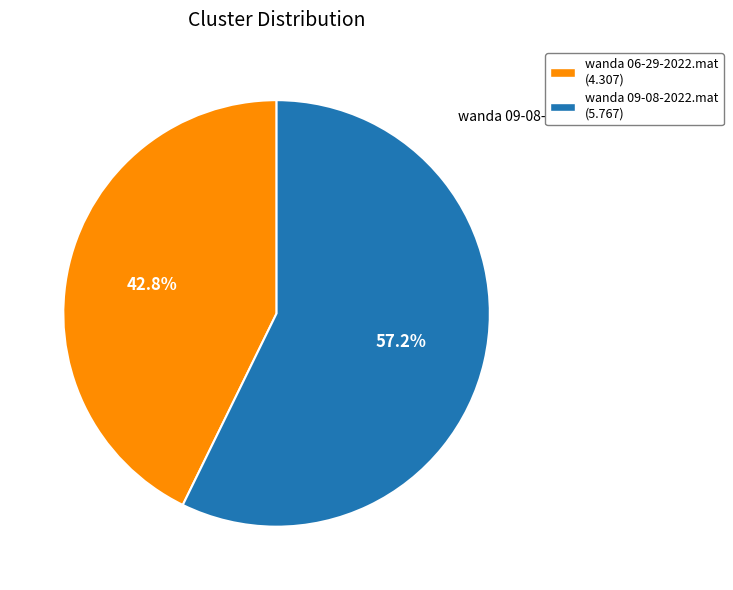

The wanda 09-08-2022.mat slice represents 57% of the pie. True or false?

True